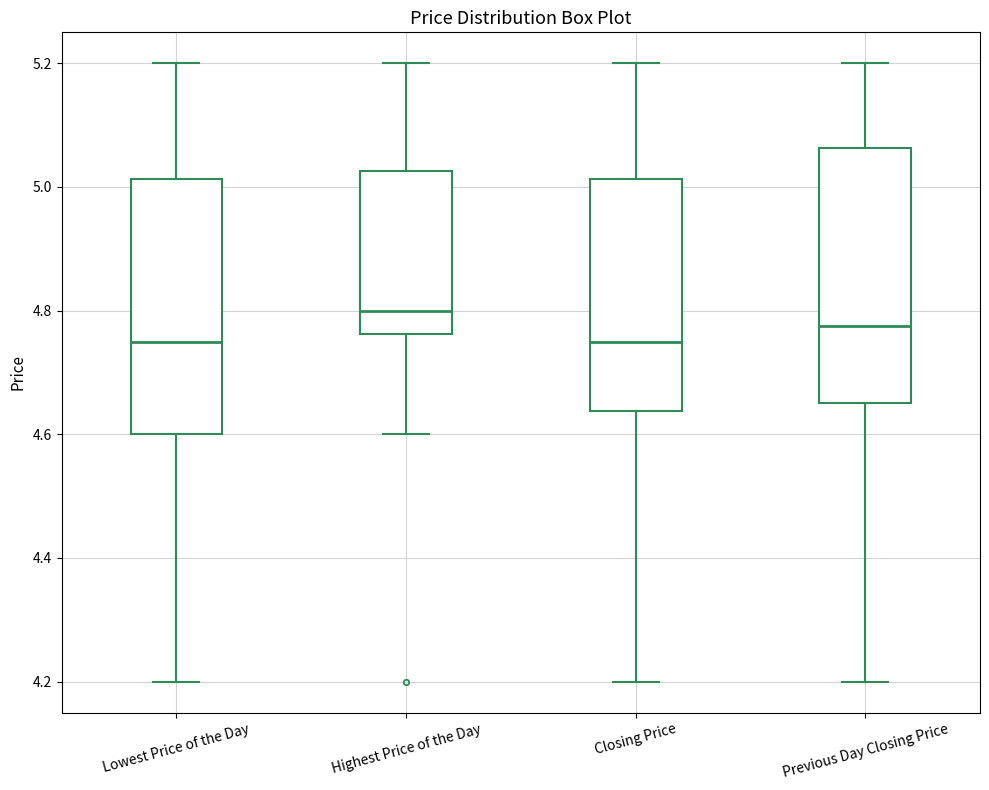

Reading left to right, transcribe this box plot: for each box, give where its median line is, the range the box spans, and where its two whiskers end, as read against the y-axis. The values are not printed on the chart, so give them approximately, as read against the axis.

Lowest Price of the Day: median 4.76, box 4.60 to 5.02, whiskers 4.20 to 5.20
Highest Price of the Day: median 4.80, box 4.76 to 5.02, whiskers 4.60 to 5.20
Closing Price: median 4.76, box 4.64 to 5.02, whiskers 4.20 to 5.20
Previous Day Closing Price: median 4.78, box 4.66 to 5.06, whiskers 4.20 to 5.20